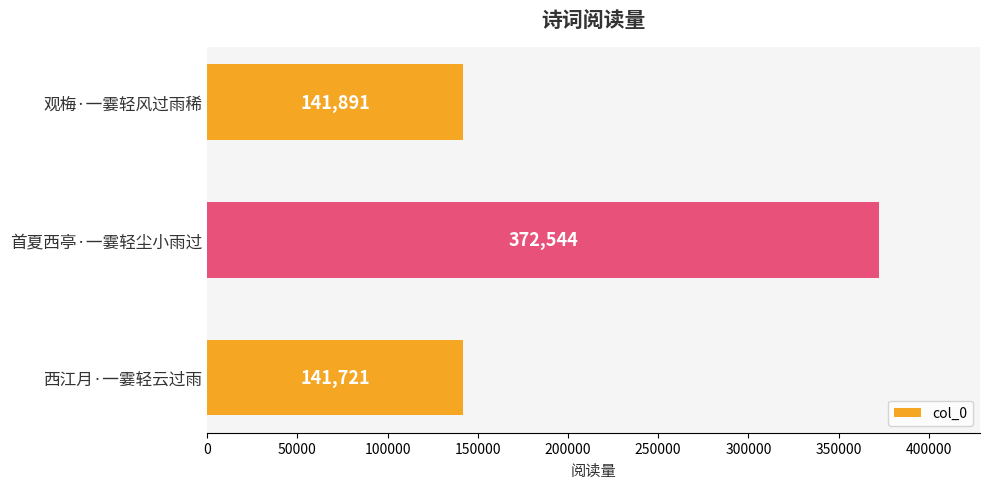

Reading bottom to top, extract all data points from this chart.

141721	372544	141891